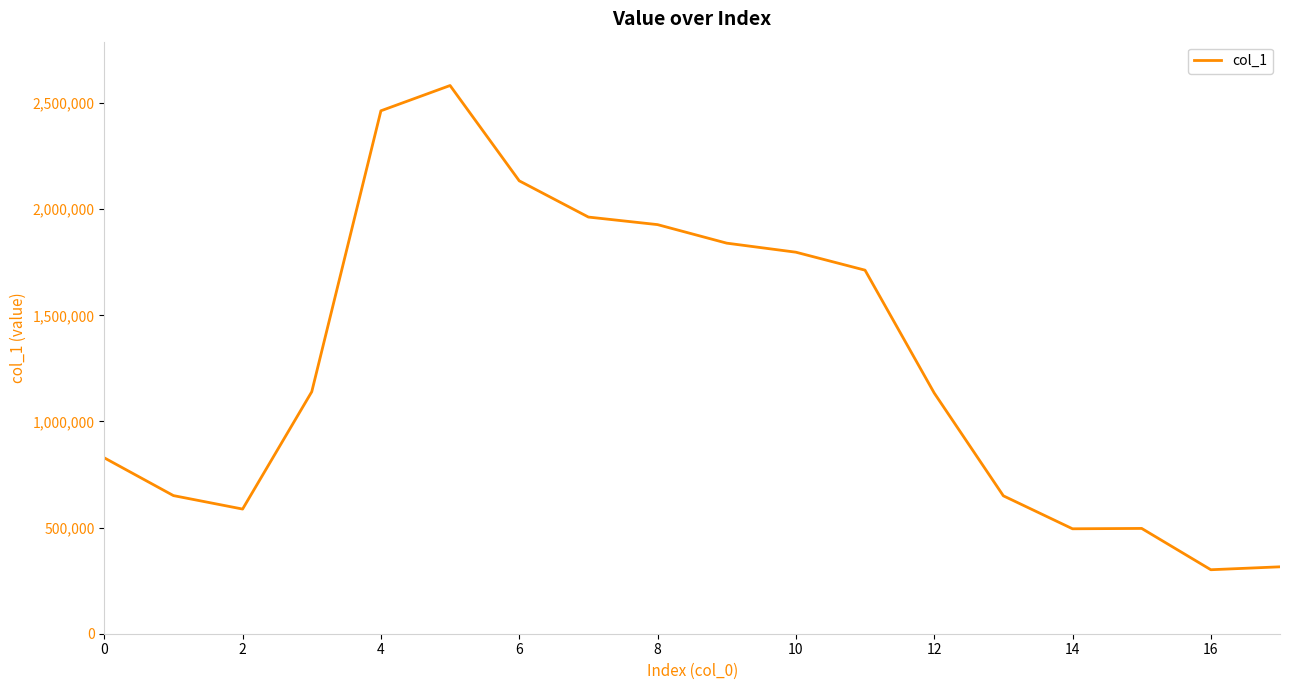

What is the smallest value displayed?

301482